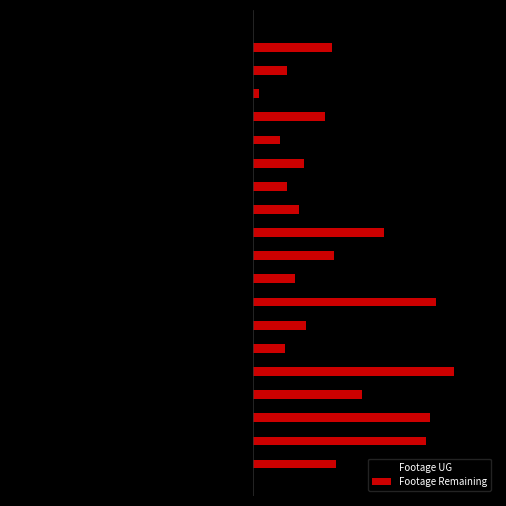

What are all the series names shown in the legend?

Footage UG, Footage Remaining